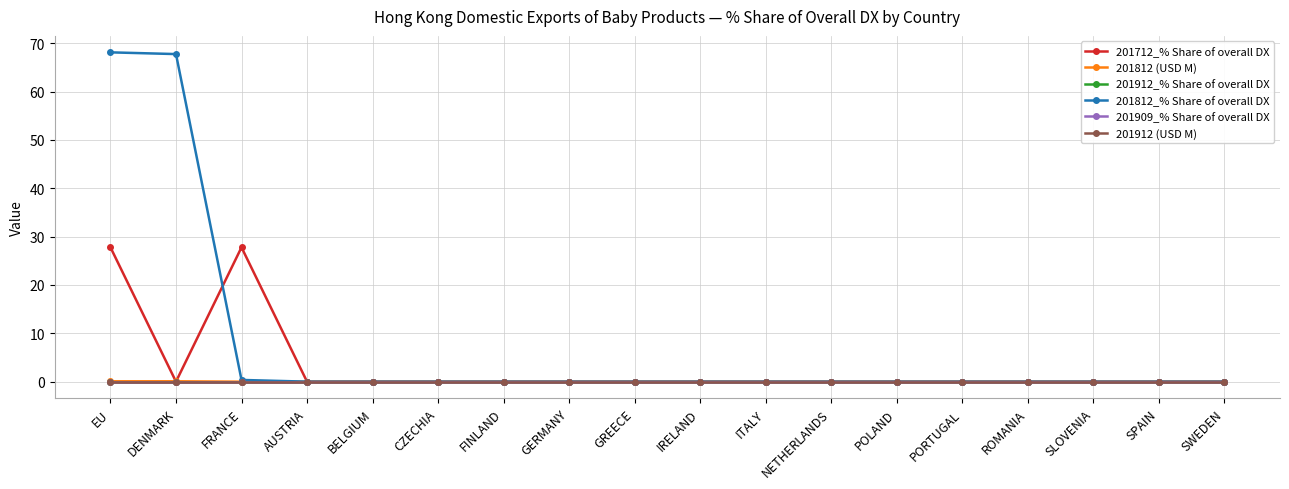

What is the label of the 1st point from the right?

SWEDEN